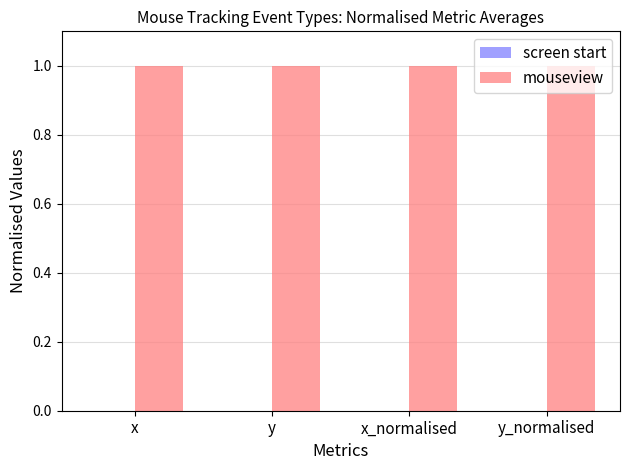

What are all the series names shown in the legend?

screen start, mouseview